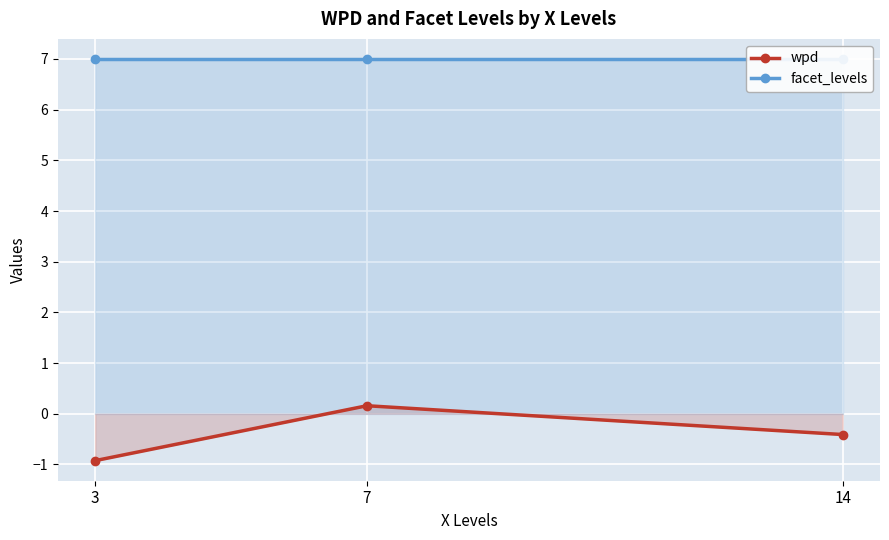

True or false: wpd has a value of -0.9 at 3.

True